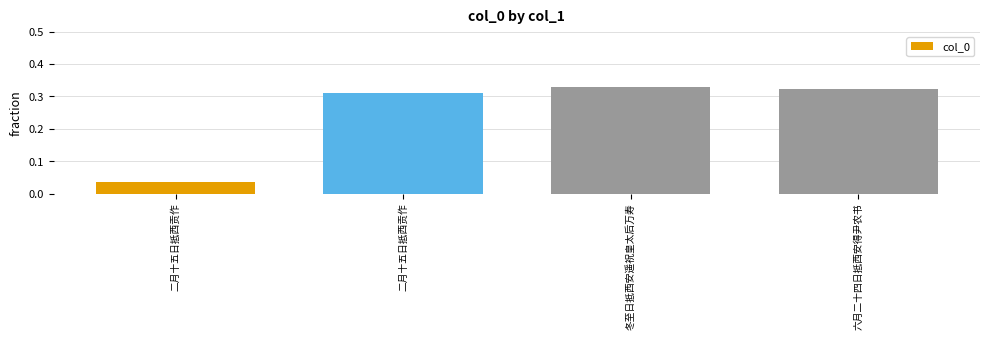

The value at 二月十五日抵西贡作 is 0.5. True or false?

False